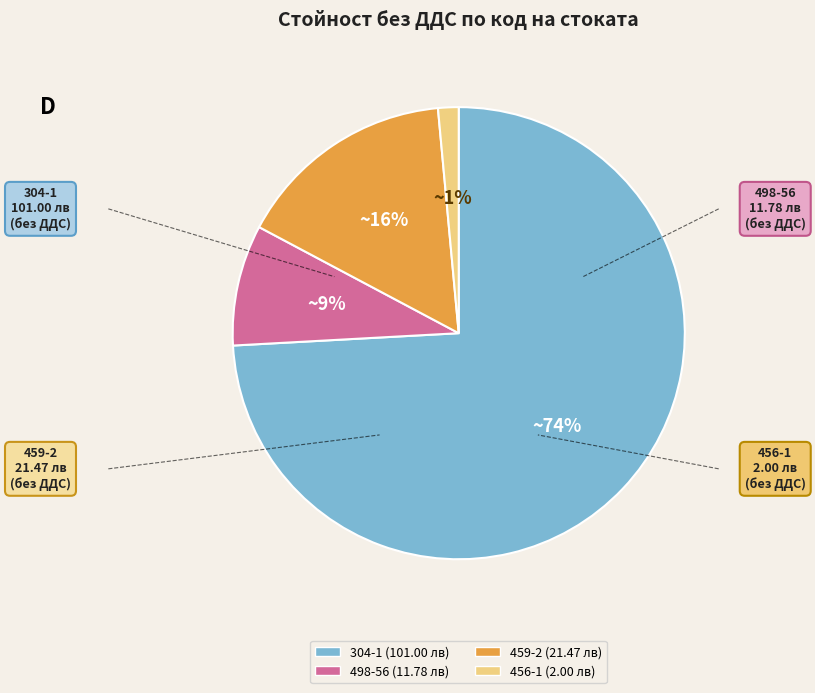

To the nearest percent, what is the average slice percentage?

25%